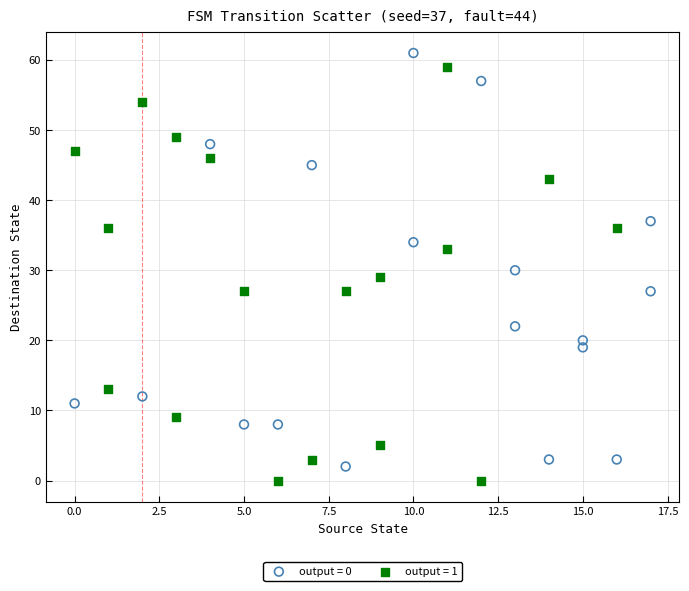

What are all the series names shown in the legend?

output = 0, output = 1